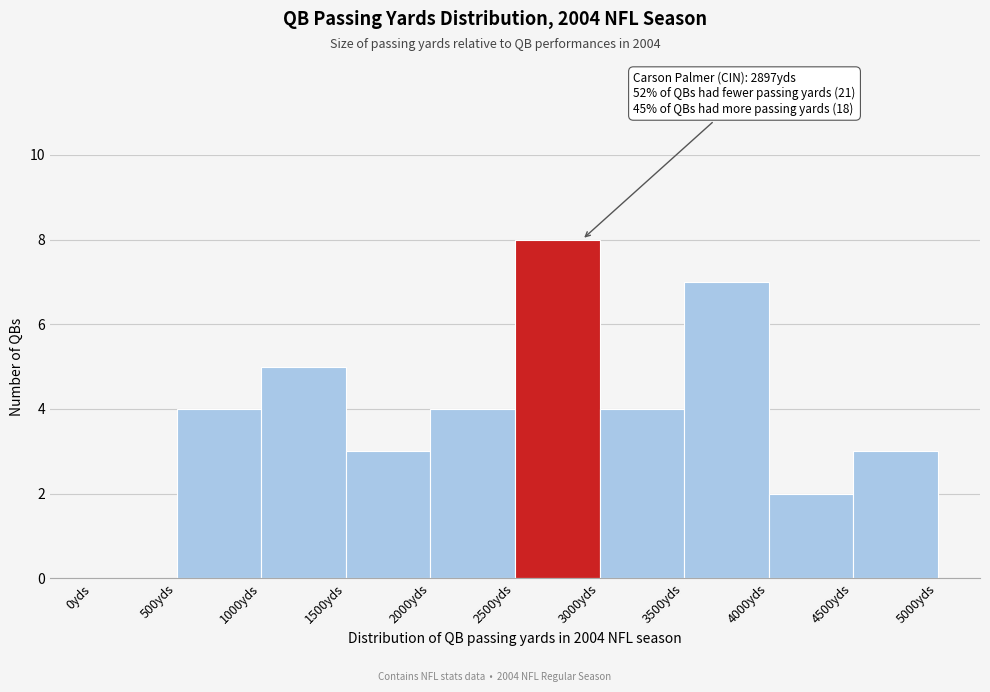

Over which range of the x-axis is the bar tallest?

2500 to 3000